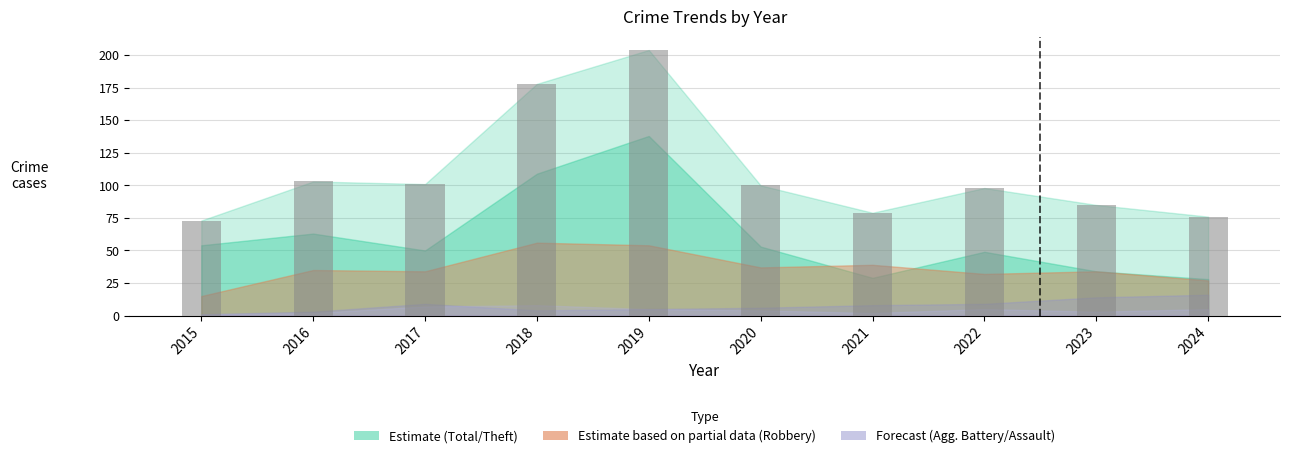

Which has a higher value, 2021 or 2022?

2022